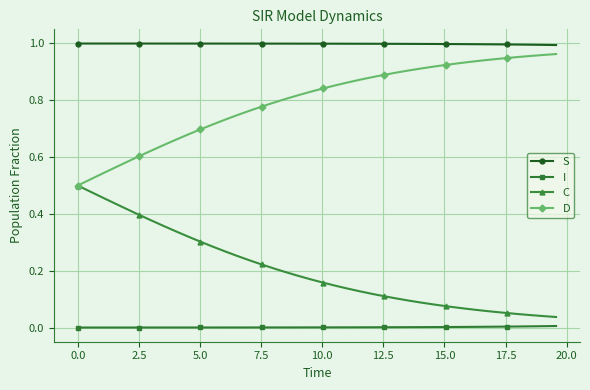

True or false: D and I cross at least once.

False